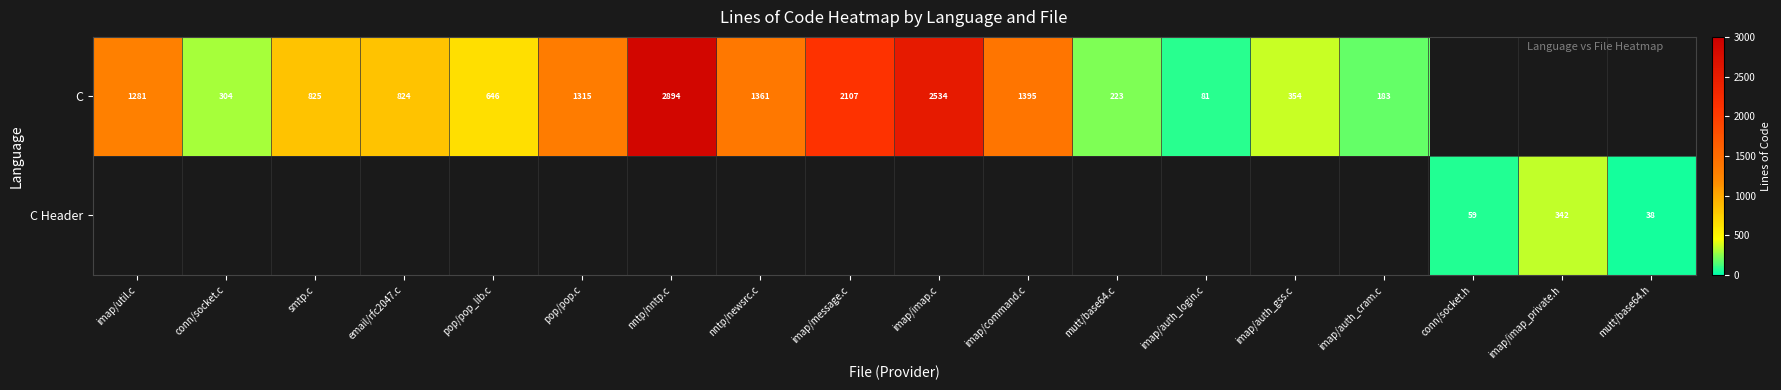

The value of C at imap/auth_cram.c is 183. True or false?

True